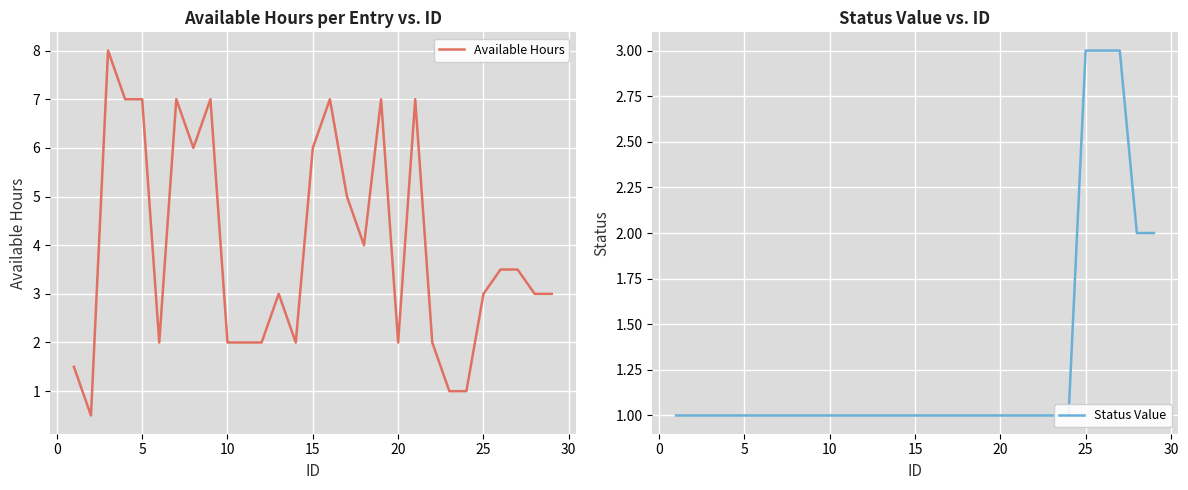

What is the difference between the maximum and minimum values in the Available Hours series?

7.5